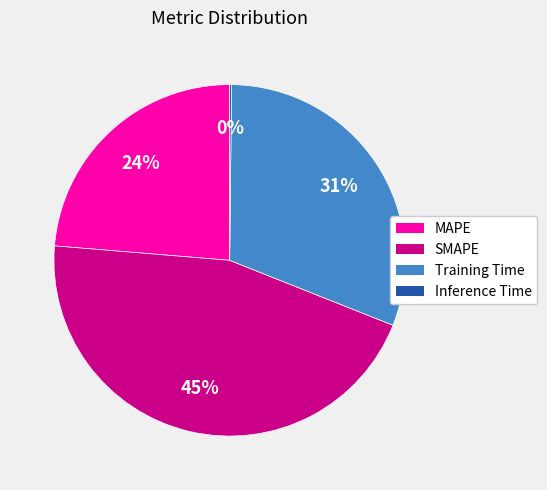

Which slice is the largest?

SMAPE